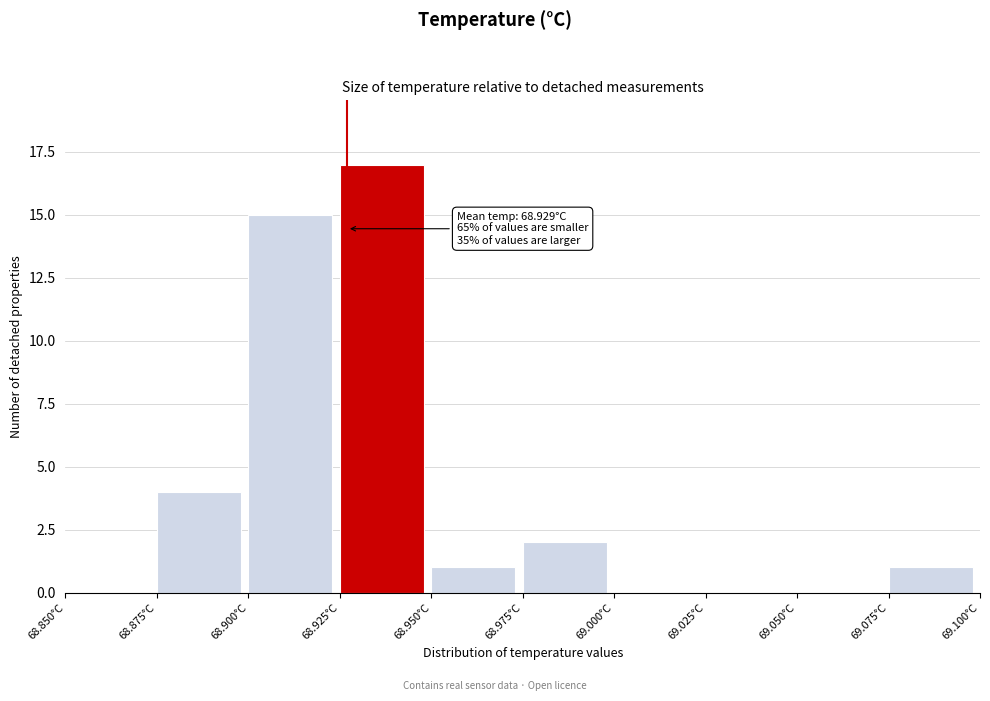

Which range on the x-axis has the tallest bar?

68.925 to 68.950